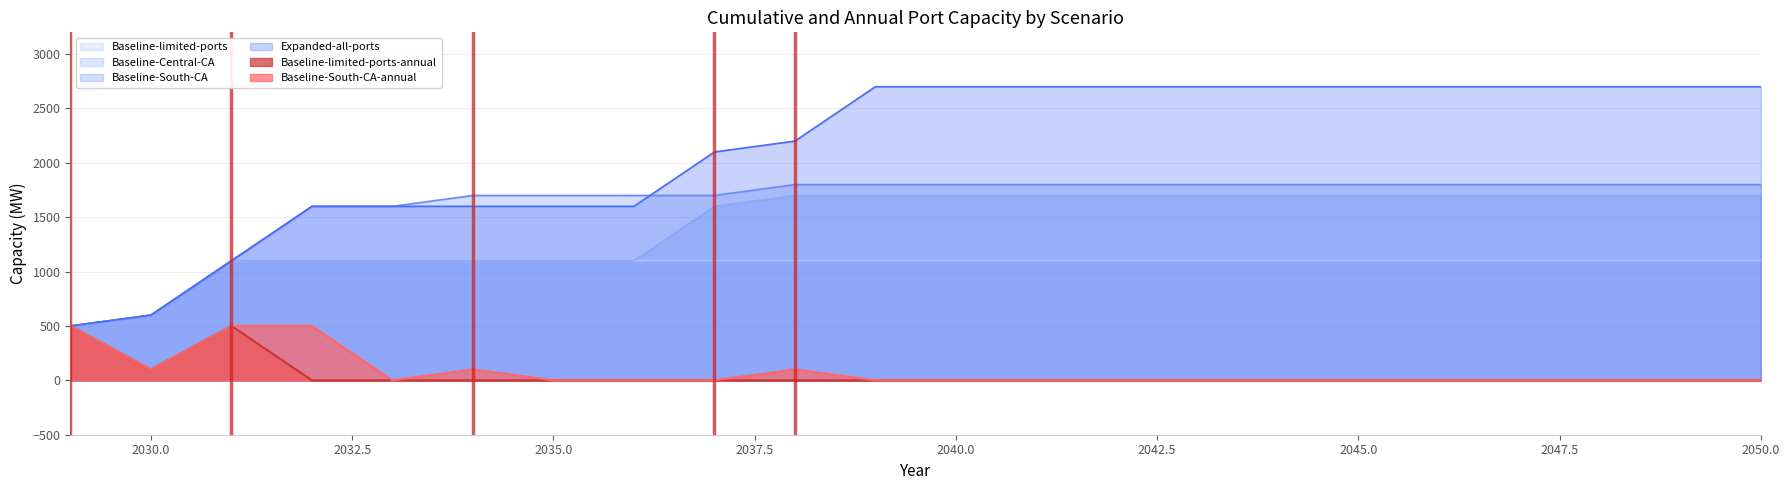

The Expanded-all-ports series shows 2700 at 2049. True or false?

True